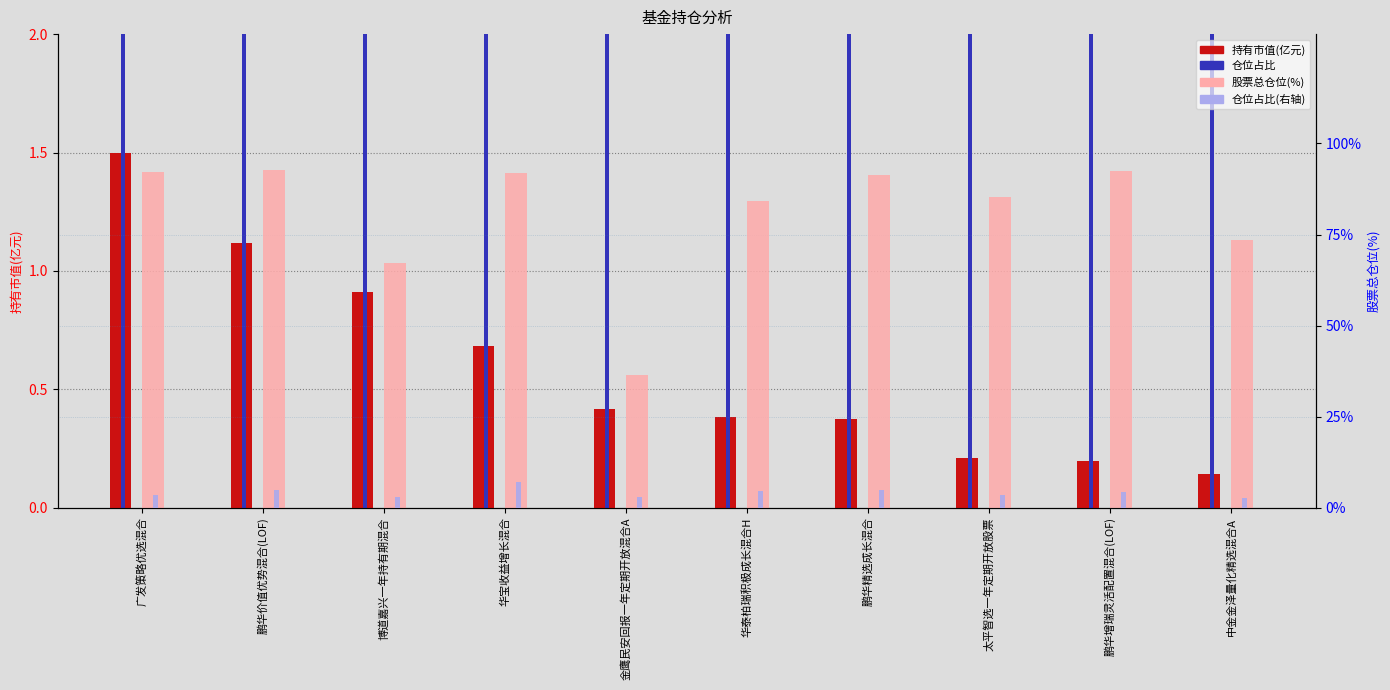

What is the label of the 10th bar from the right?

广发策略优选混合